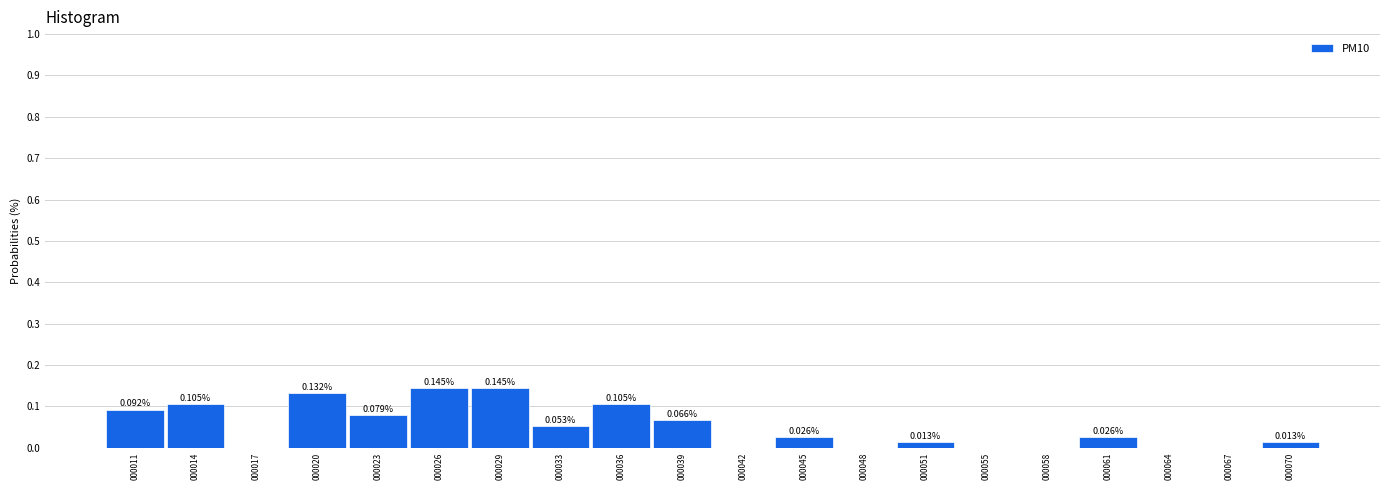

What is the sum of all values?

1.0